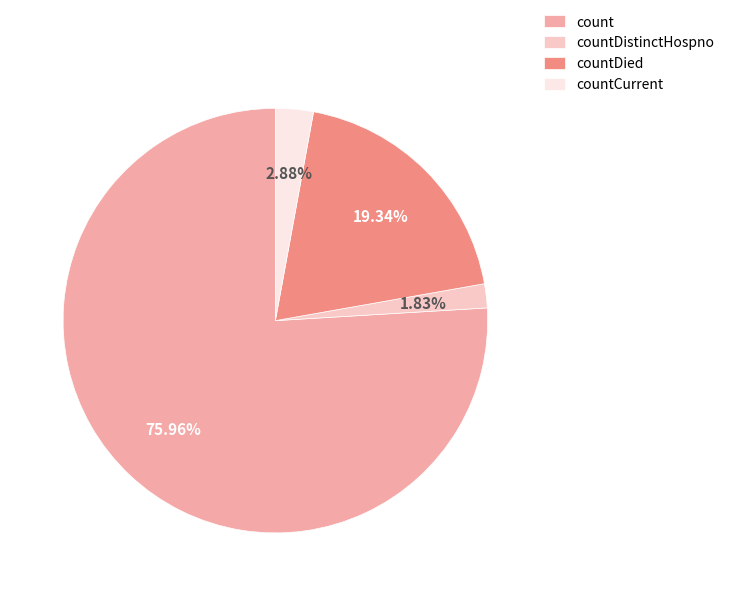

Which has a higher value, countDied or countDistinctHospno?

countDied